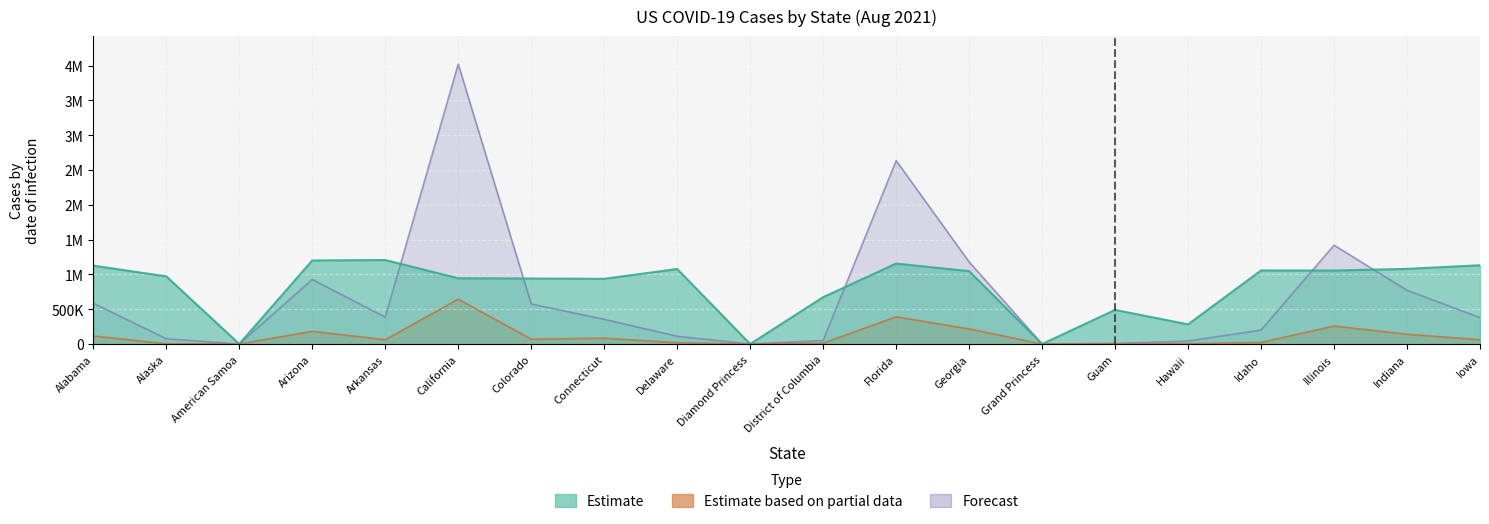

Between American Samoa and Hawaii, which series saw the biggest shift?

Incident_Rate